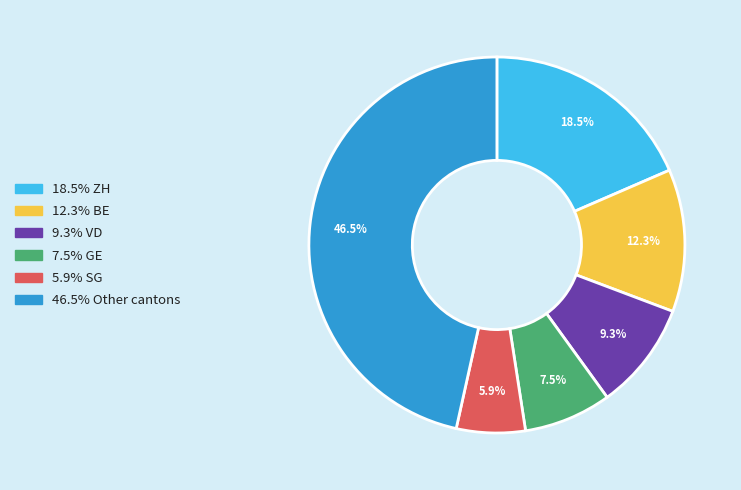

Does any single category account for the majority?

No